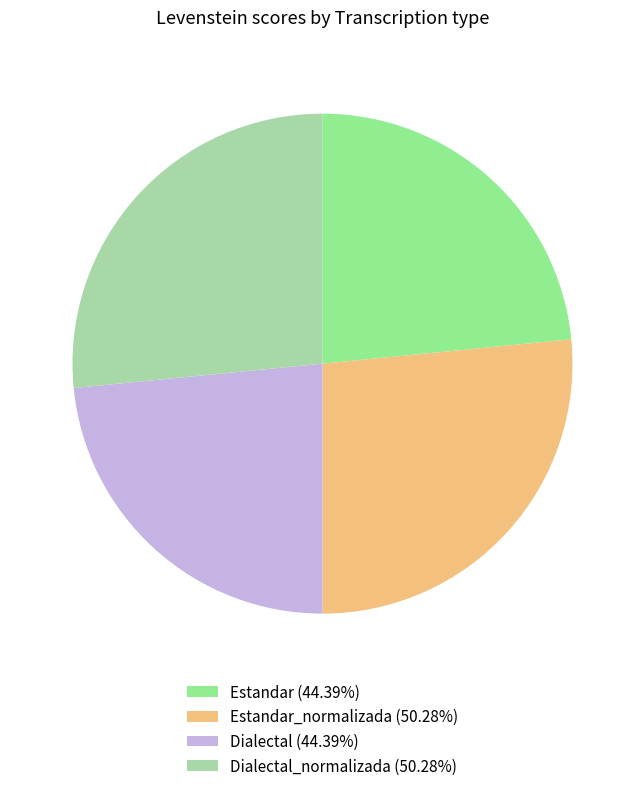

Do Estandar_normalizada (50.28%) and Dialectal_normalizada (50.28%) together represent more than half of the pie?

Yes